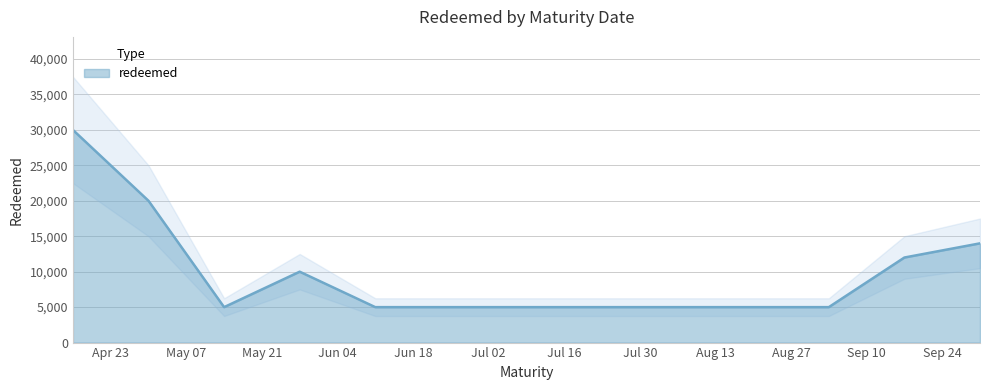

What is the ratio of the value at 2024-08-20 to the value at 2024-07-23?

1.0